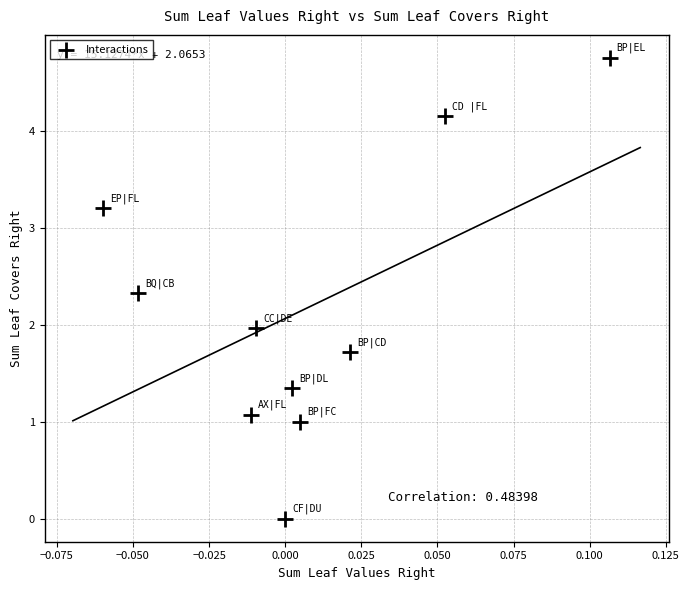

What is the average Y value?

2.2